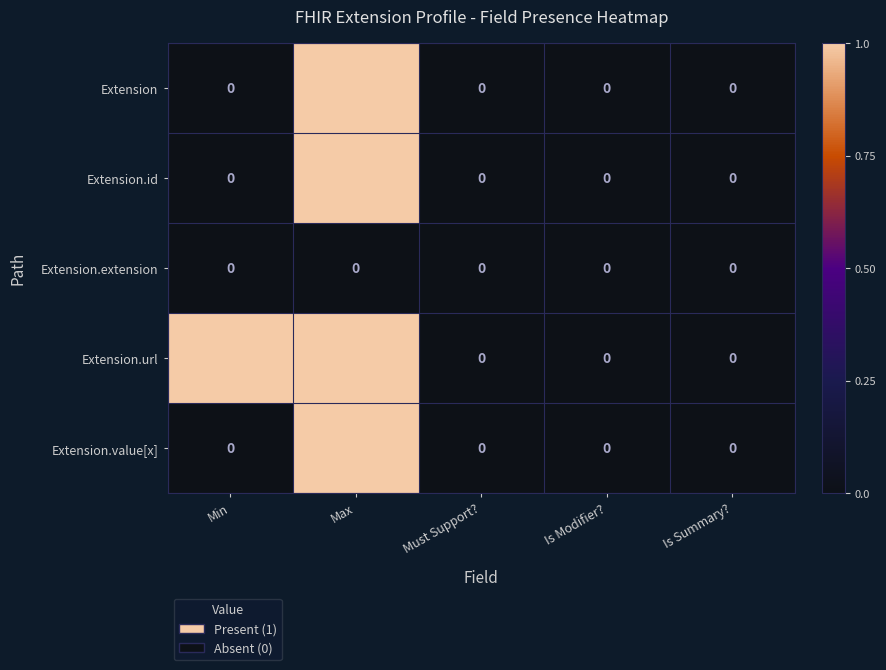

At which label does Extension reach its peak?

Max